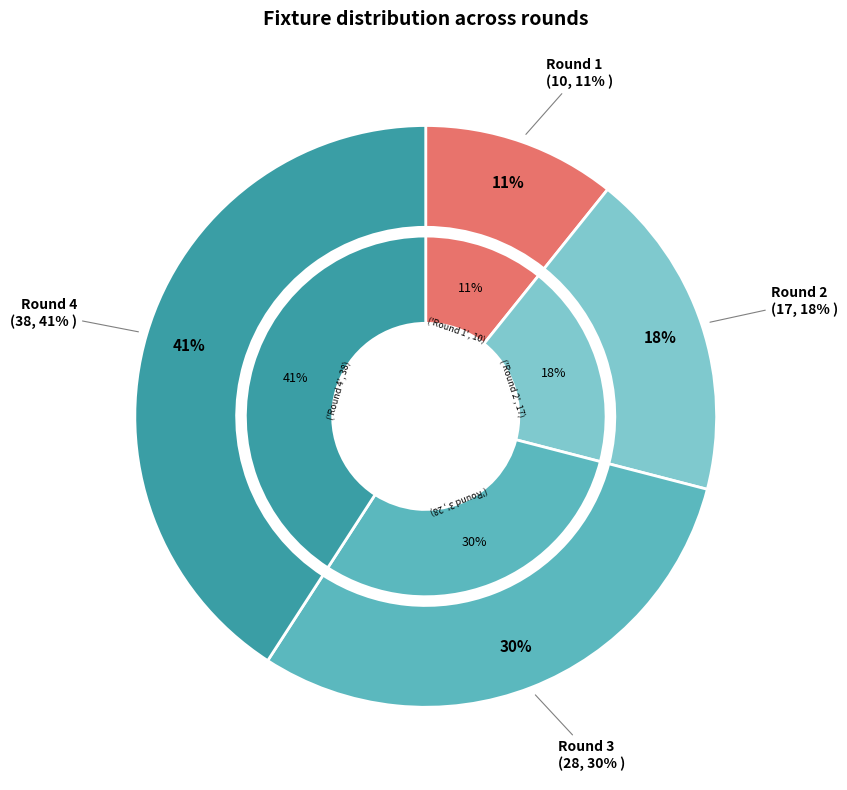

Rank the categories by value from lowest to highest.

Round 1, Round 2, Round 3, Round 4